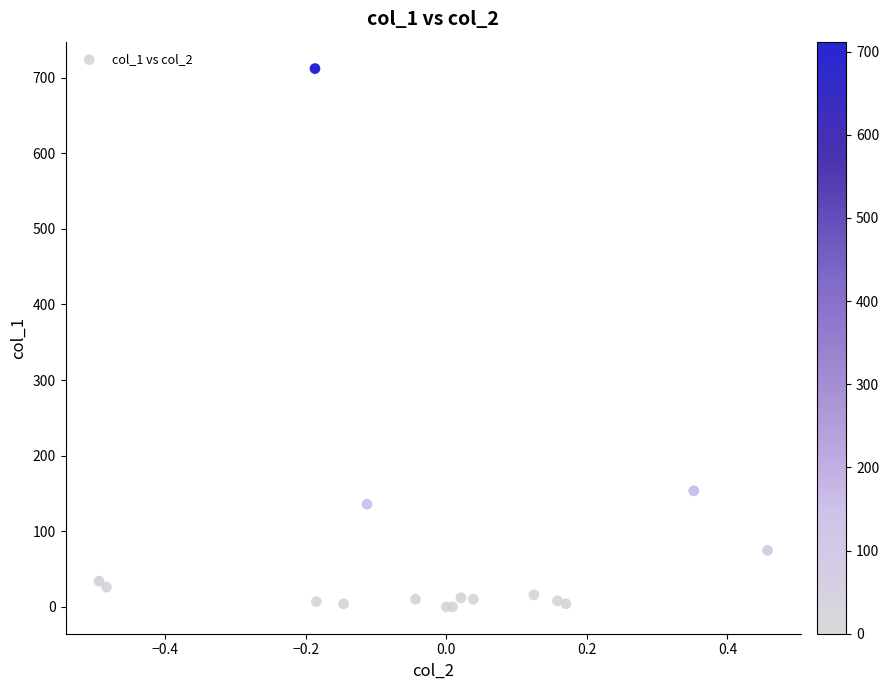

What Y value in the scatter plot is closest to 356?

153.4